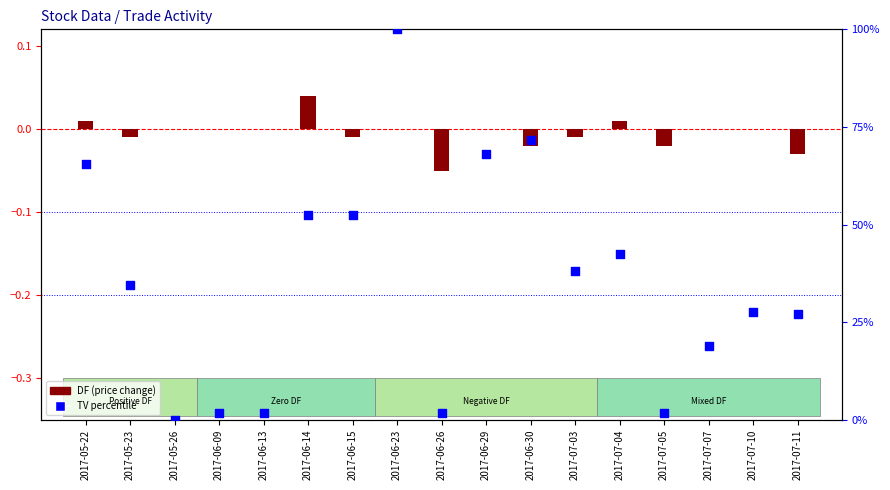

At how many categories does at least one series exceed 58?

4